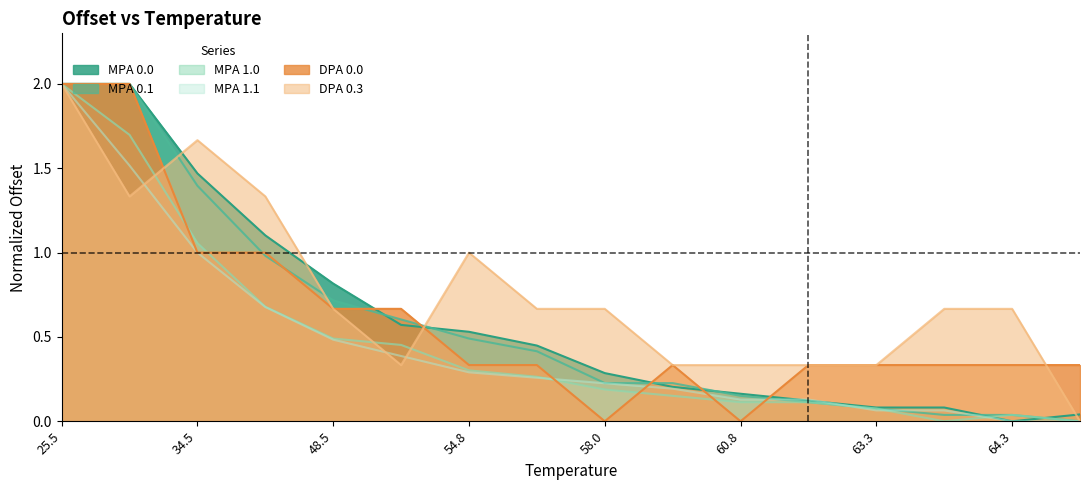

What is the label of the 16th point from the right?

25.5